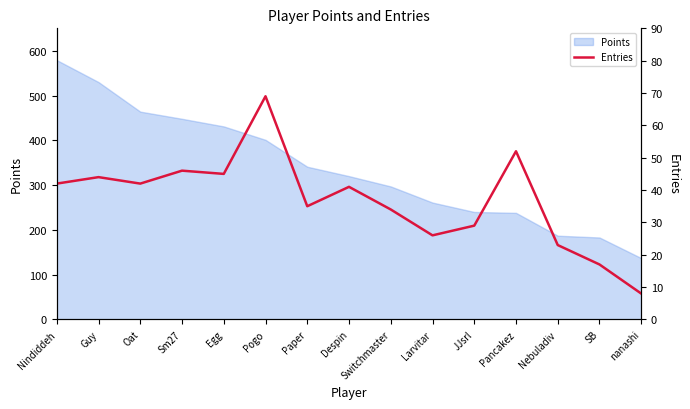

Is it true that the value at Oat is 69?

False